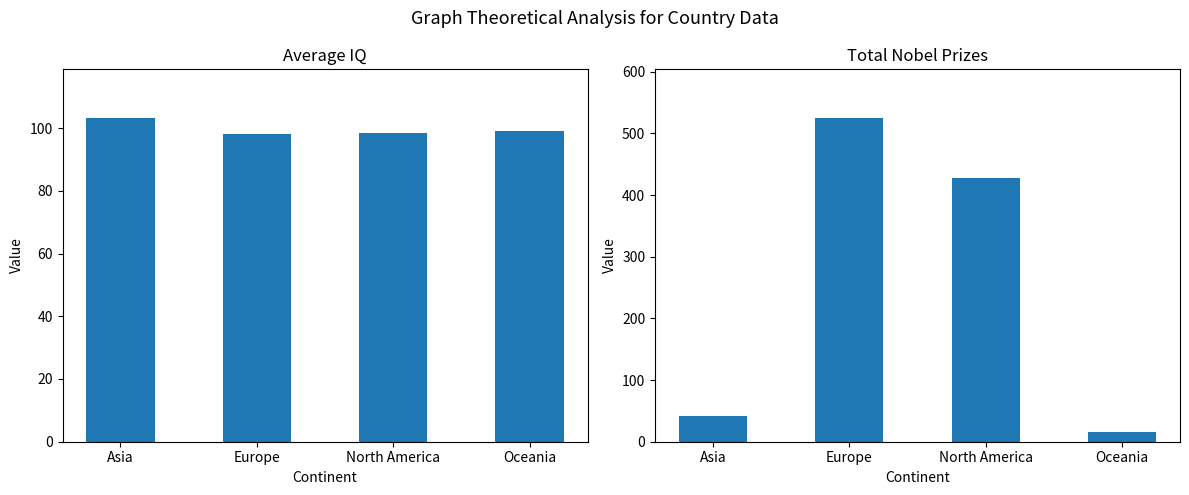

Rank the series at Oceania from lowest to highest value.

Nobel Prizes, Average IQ